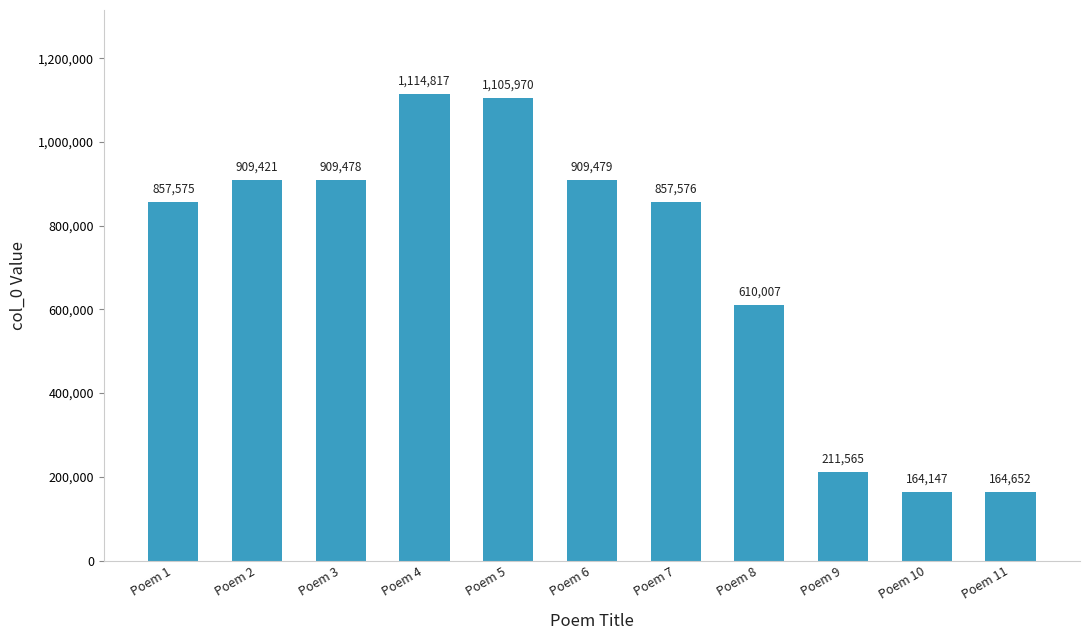

The chart shows a value of 405485 at Poem 2. True or false?

False